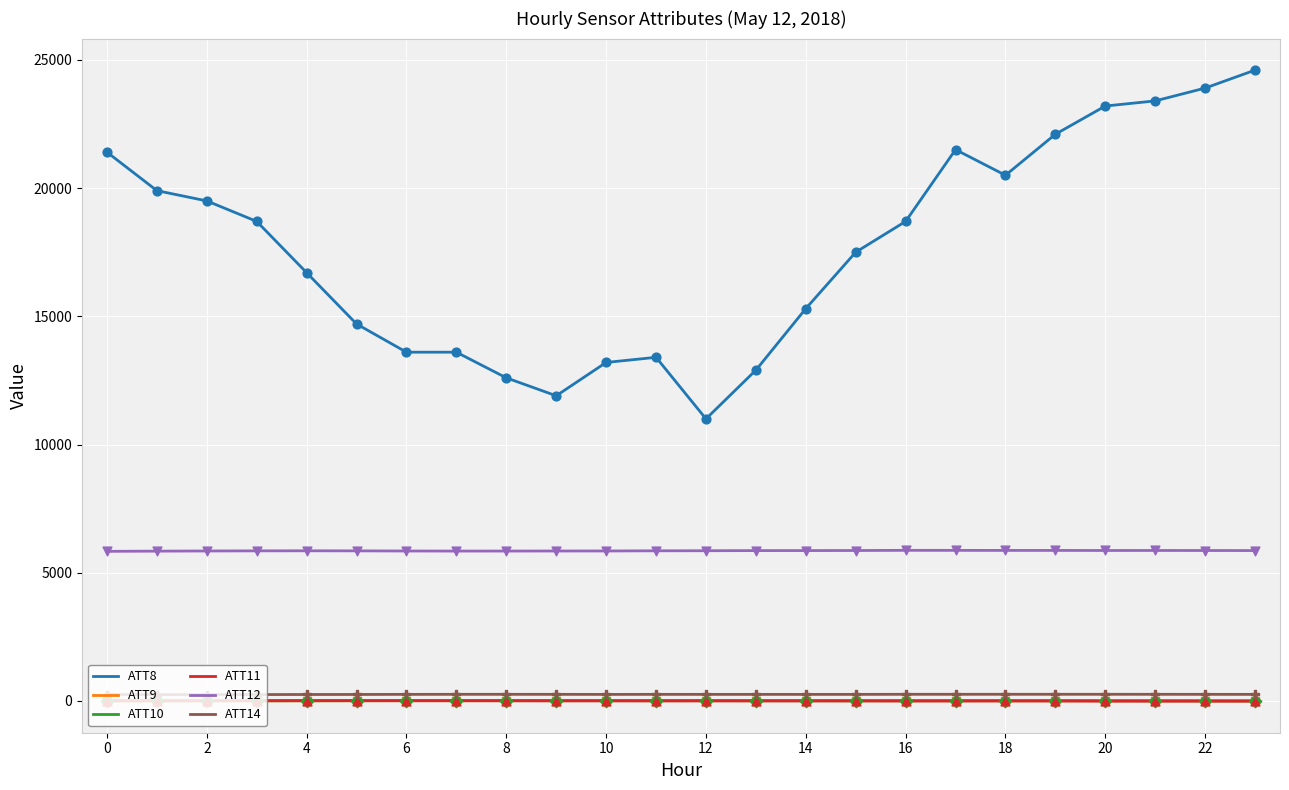

Which series has the largest total across all categories?

ATT8